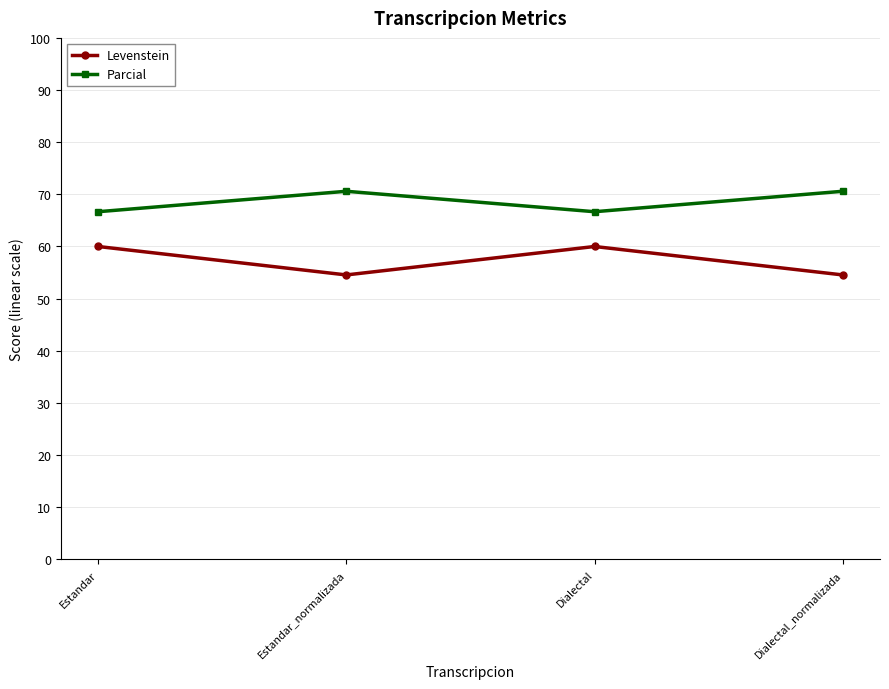

What is the difference between the highest and lowest values at Dialectal?

6.7